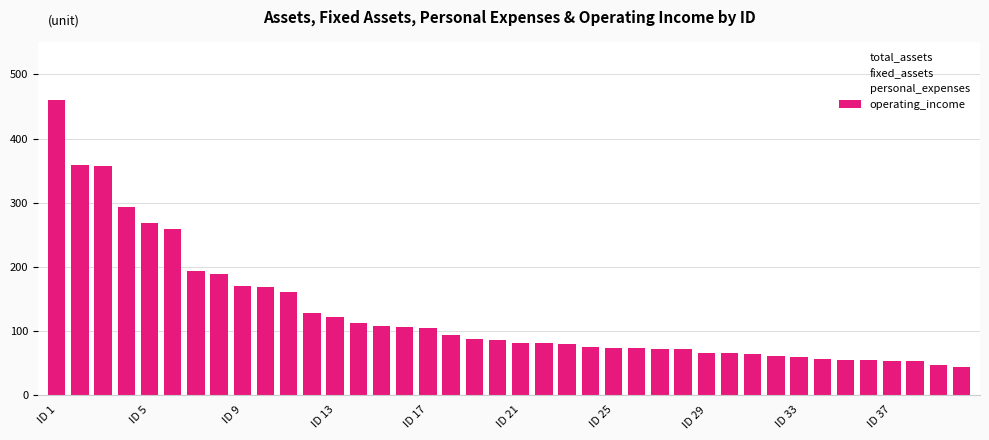

What is the value of the 18th bar from the left?

93.7